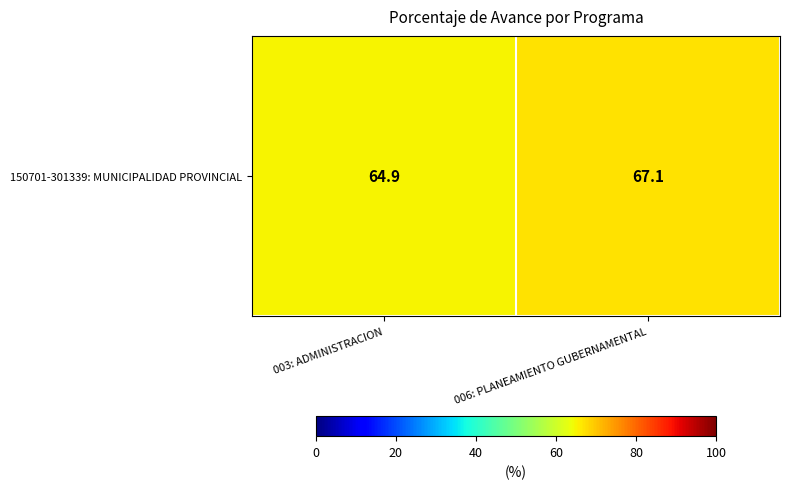

What is the ratio of the value at 003: ADMINISTRACION to the value at 006: PLANEAMIENTO GUBERNAMENTAL?

1.0